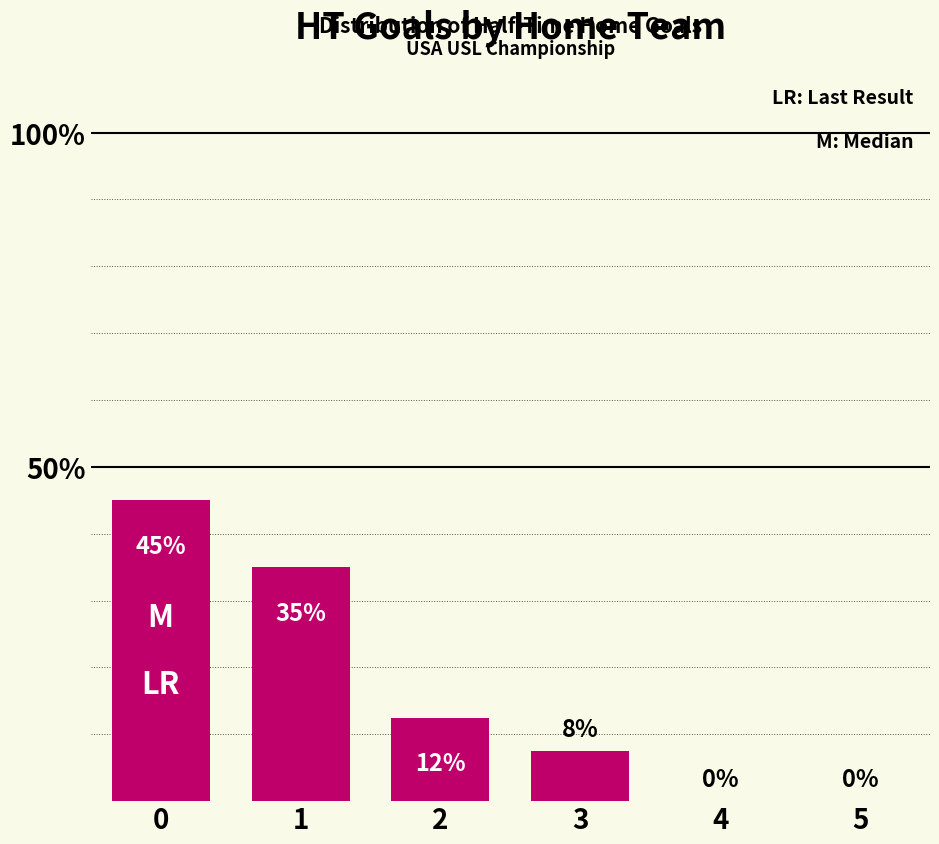

What is the greatest value displayed?

45.0